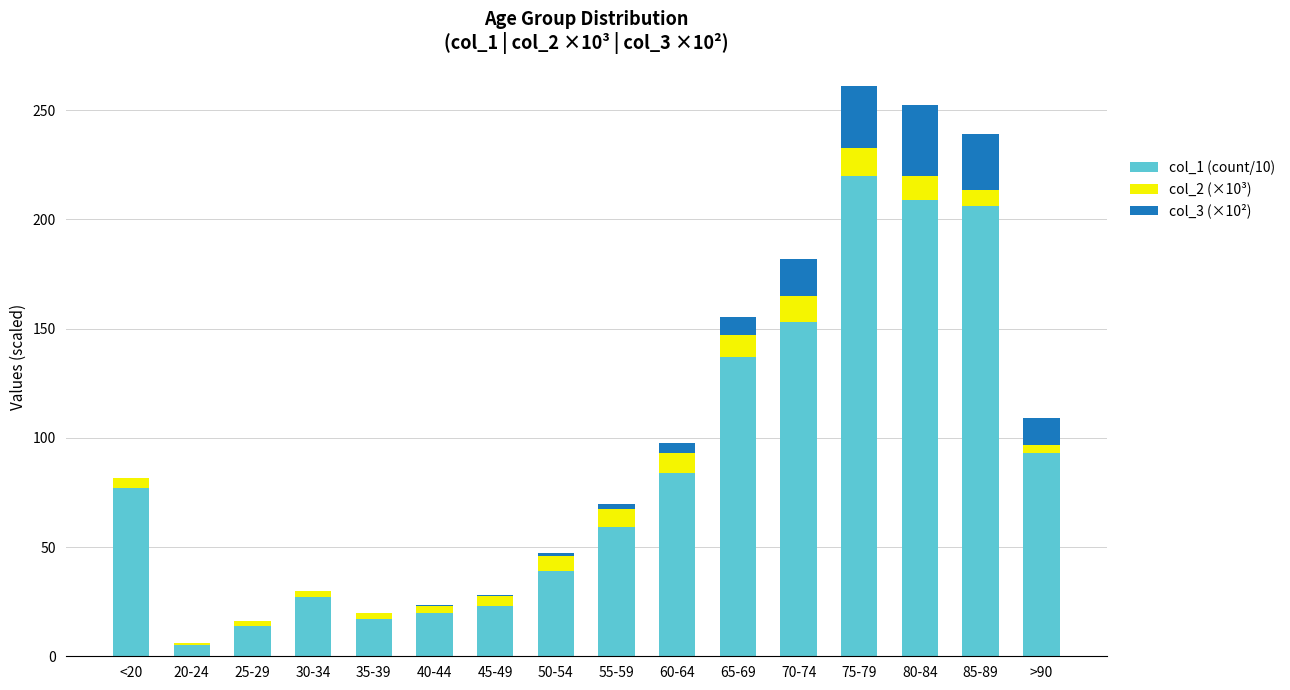

Are the bars horizontal?

No